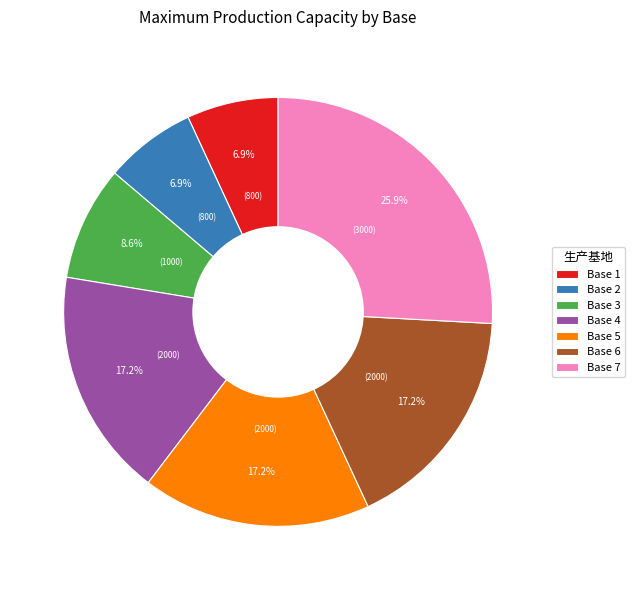

Which slice is the largest?

Base 7